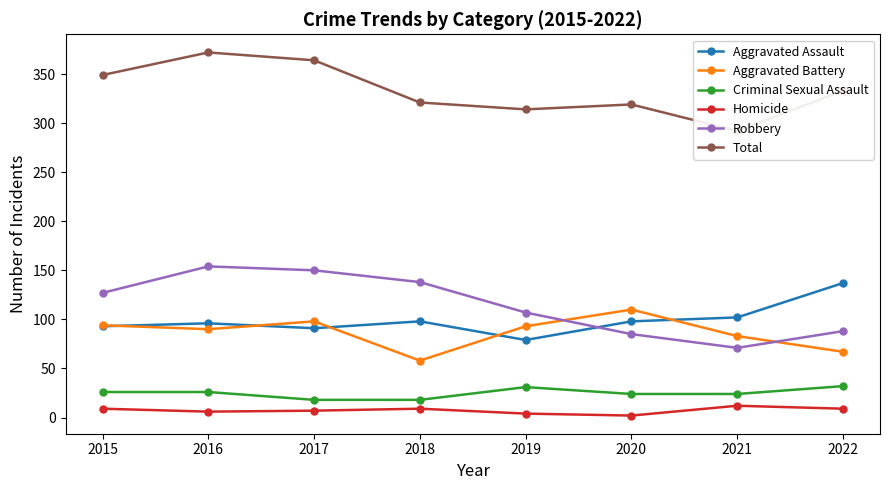

How many lines are shown in the chart?

6